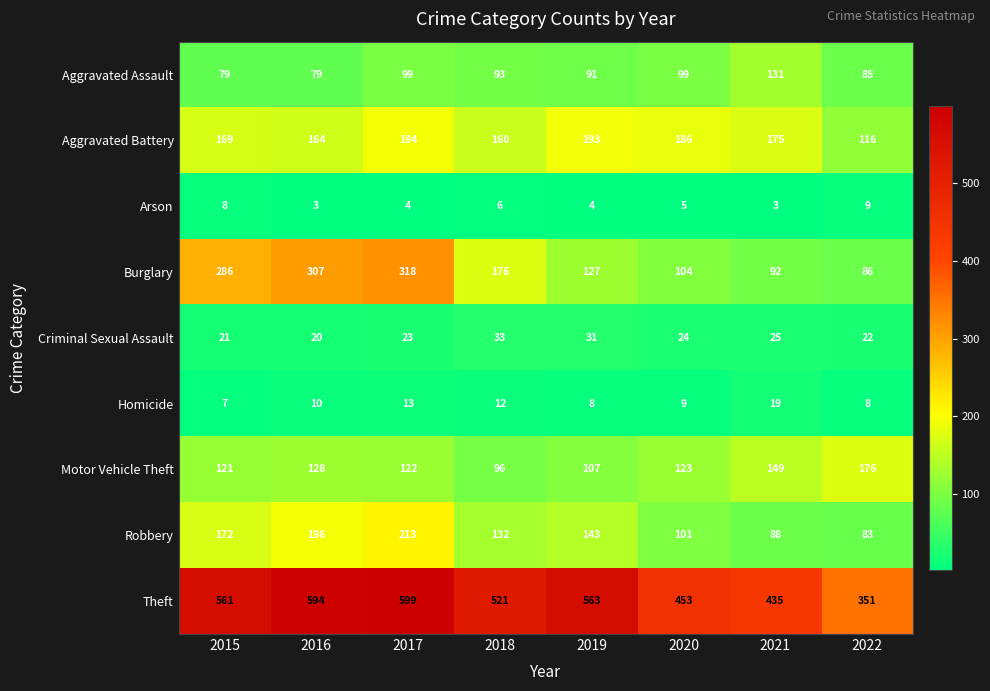

What value does the Aggravated Battery series have at 2022?

116